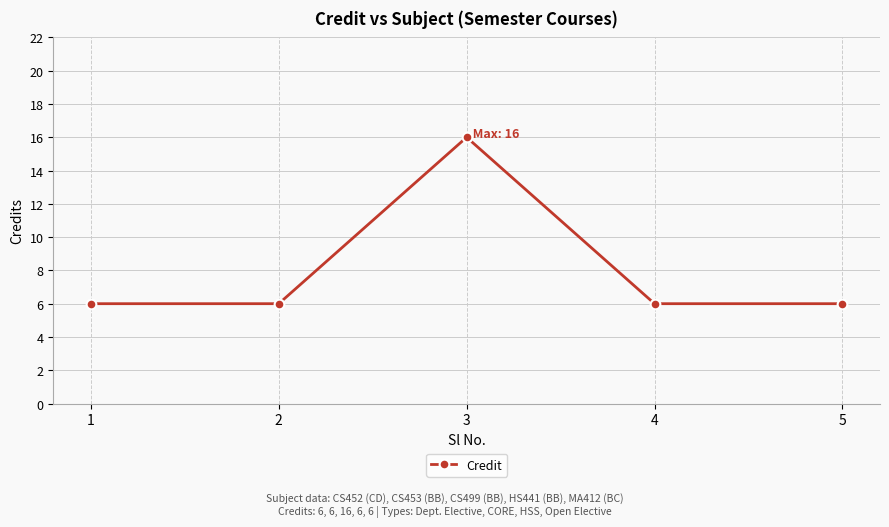

What value does the data have at 5, to the nearest 5?

5